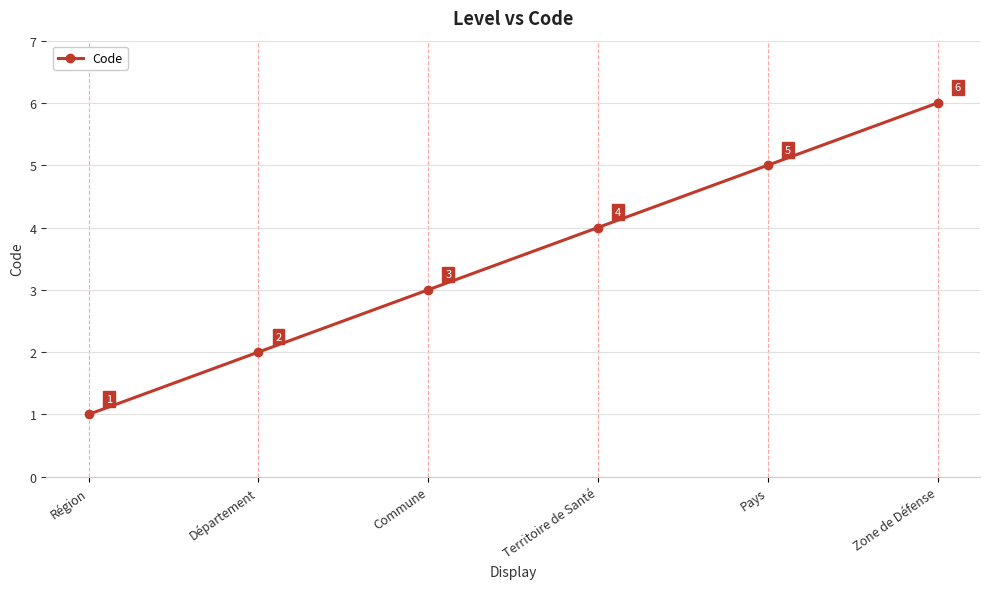

How many data points are less than 4?

3